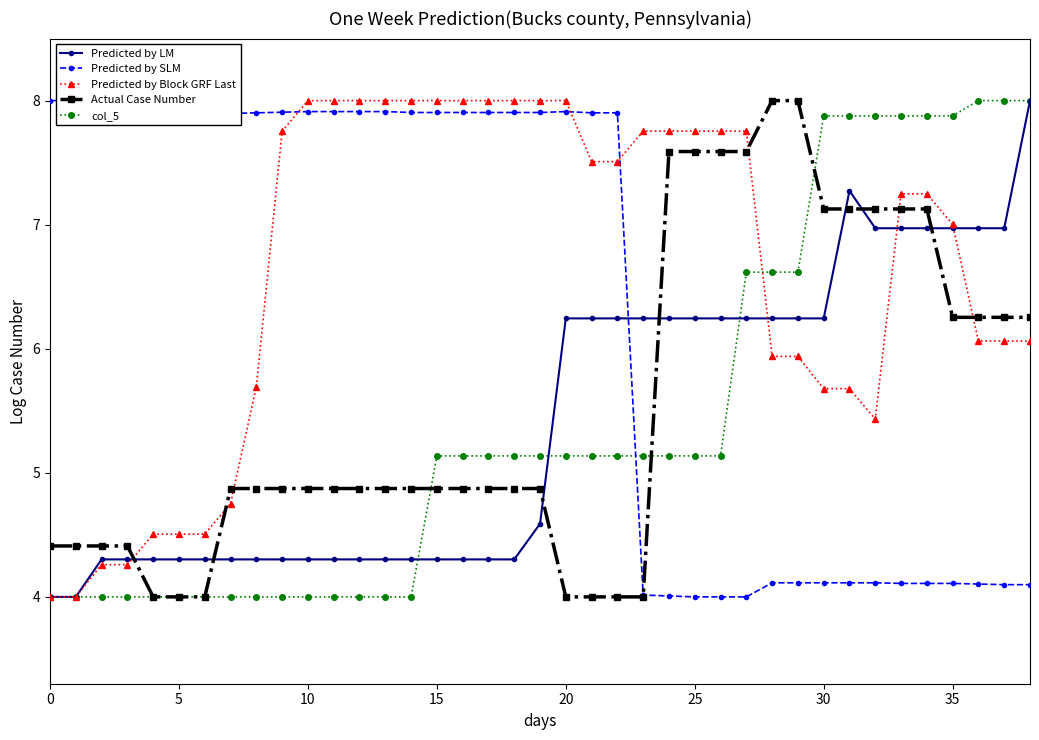

In Predicted by LM, how many points are higher than both neighbors (excluding endpoints)?

1